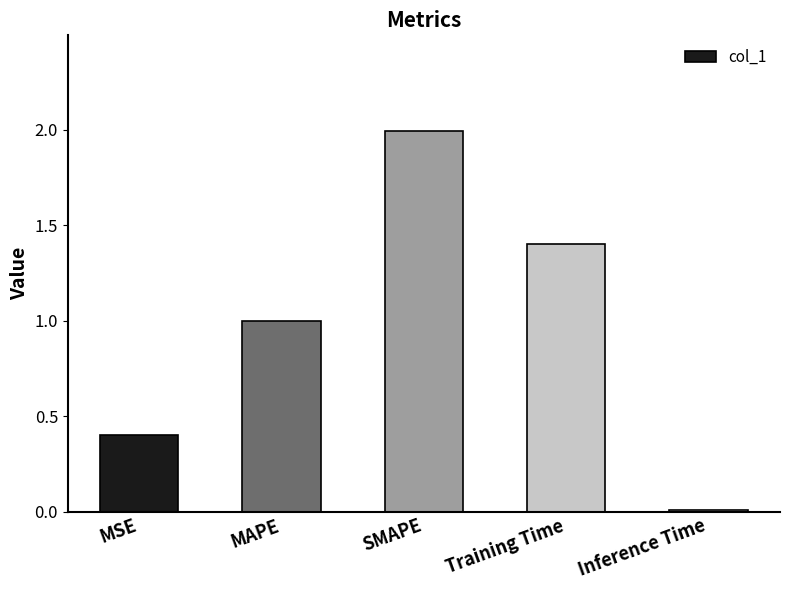

List the labels in order of value, largest first.

SMAPE, Training Time, MAPE, MSE, Inference Time